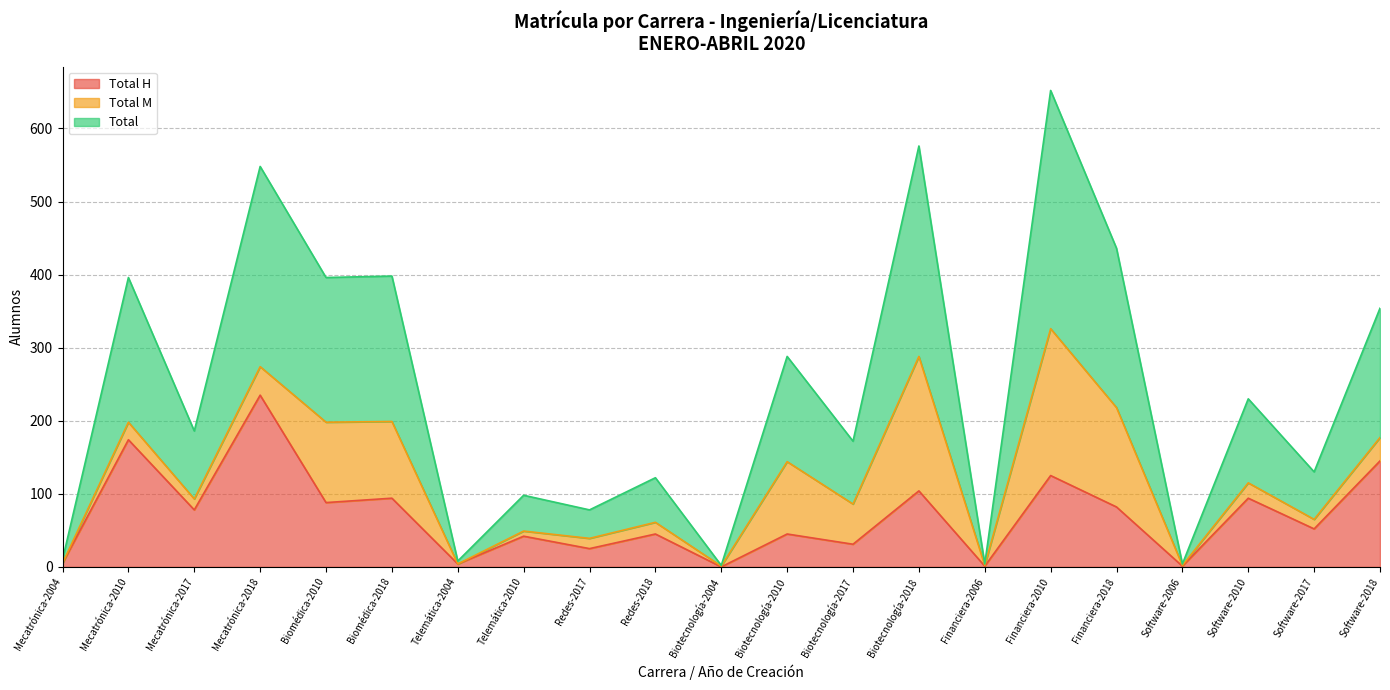

How many positive values does the Total H series have?

20